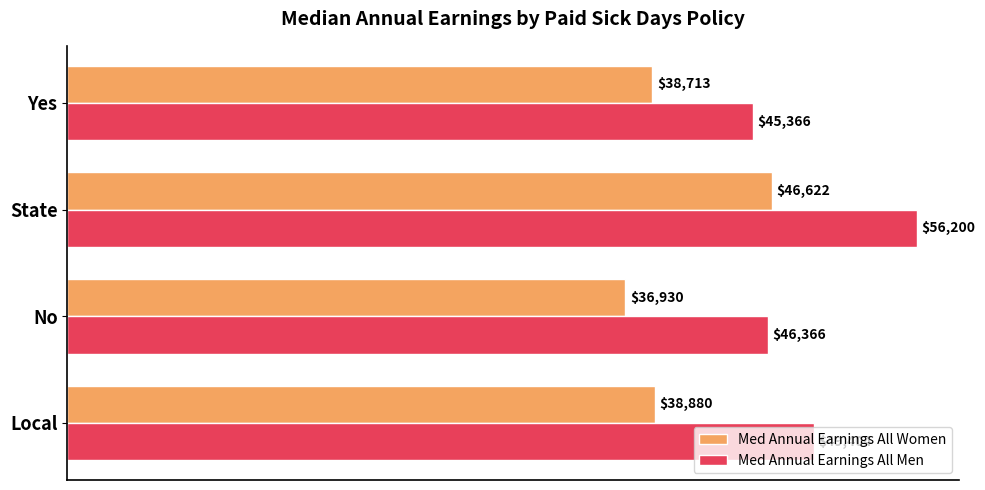

Is it true that Med Annual Earnings All Men equals 56200.0 at State?

True